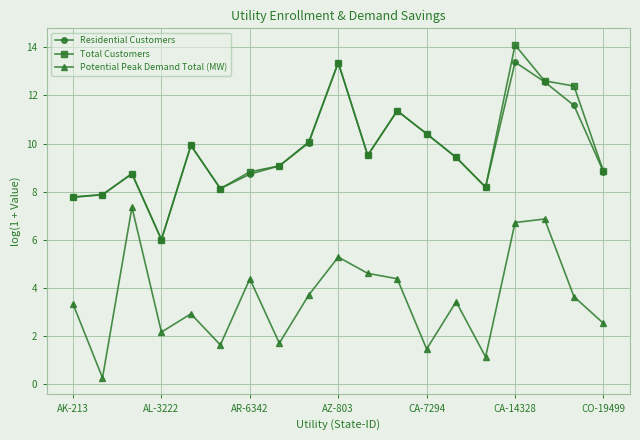

Rank the series by their maximum value, from highest to lowest.

Total Customers, Residential Customers, Potential Peak Demand Total (MW)